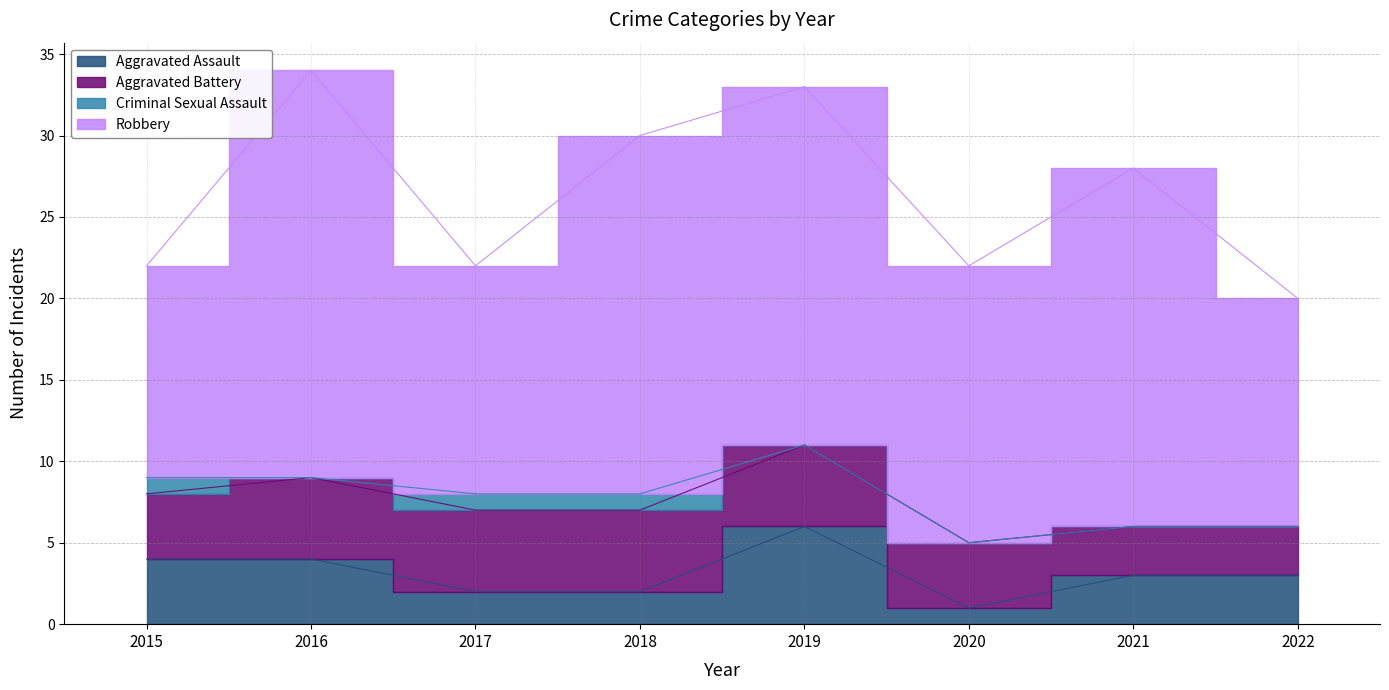

What is the difference between the maximum and minimum values in the Criminal Sexual Assault series?

1